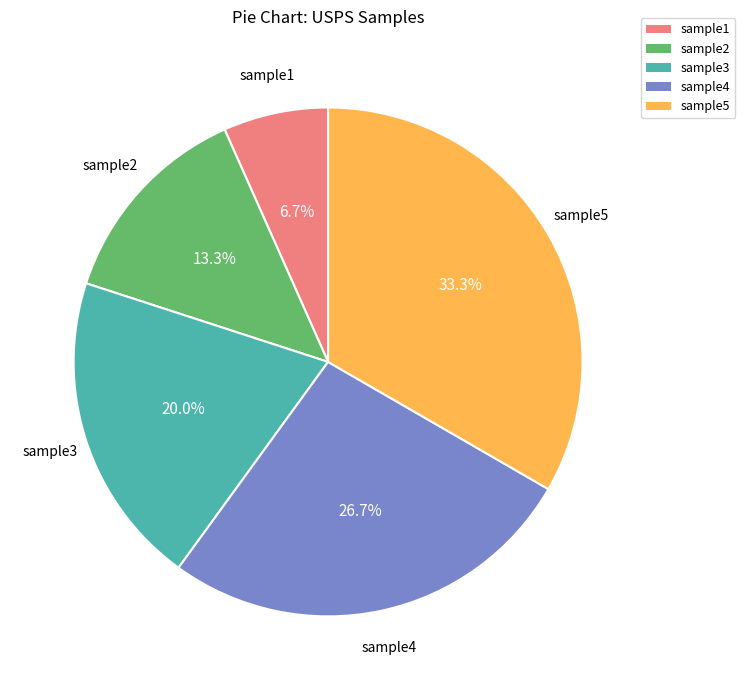

Between sample5 and sample3, which is larger?

sample5